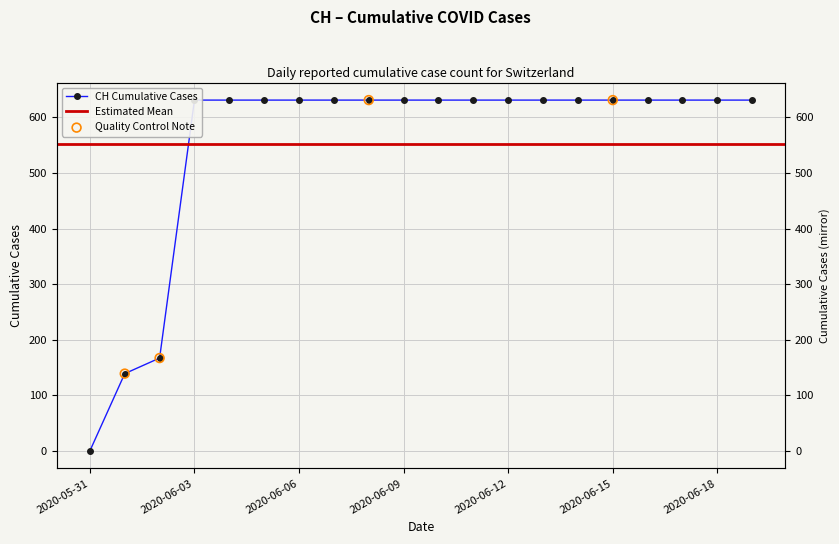

Between 2020-06-15 and 2020-06-12, which is larger?

2020-06-15